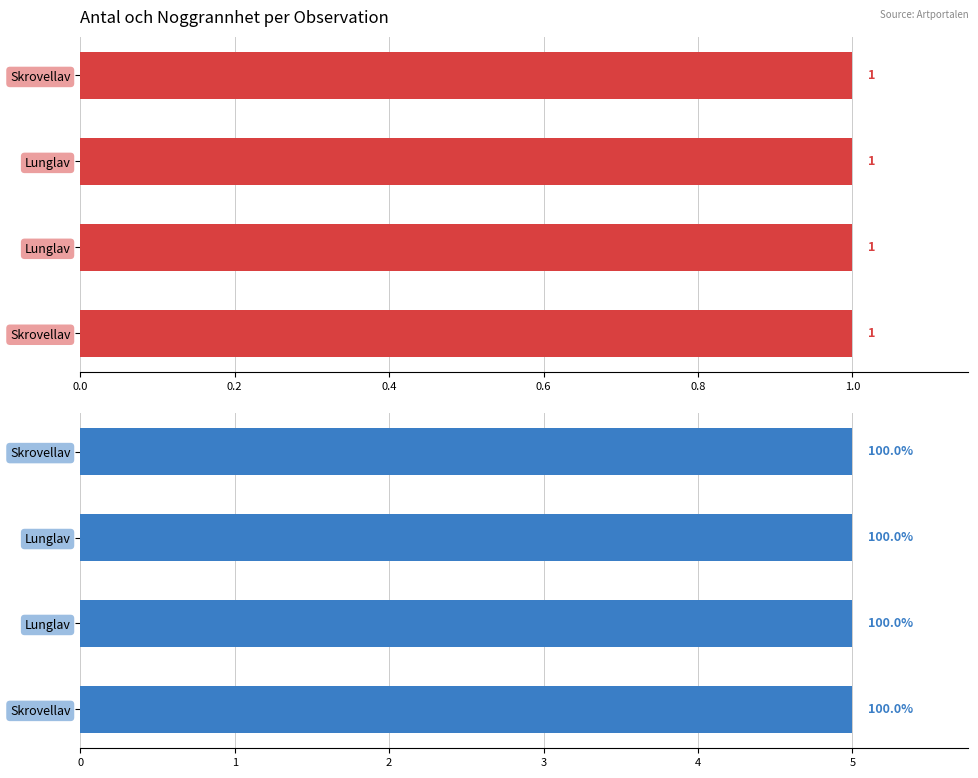

The value of Noggrannhet at 1980739 is 3. True or false?

False